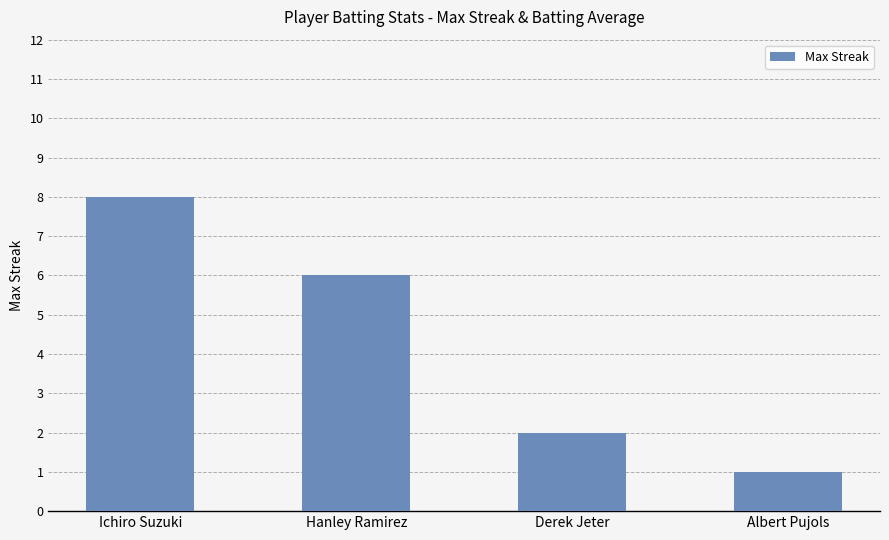

Reading left to right, extract all data points from this chart.

Ichiro Suzuki=8	Hanley Ramirez=6	Derek Jeter=2	Albert Pujols=1